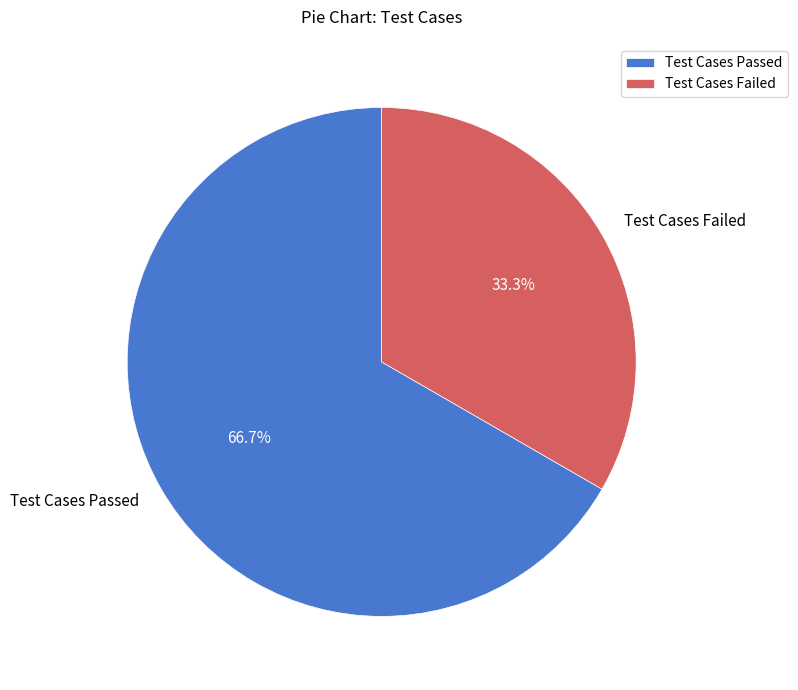

Is it true that Test Cases Passed is 53% of the pie?

False